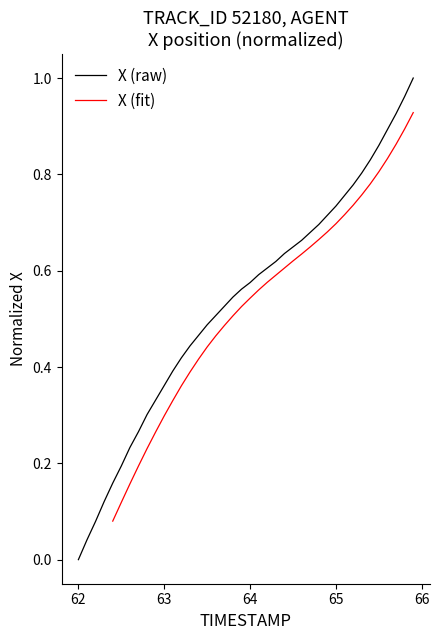

Which category has the lowest value in the X (raw) series?

62